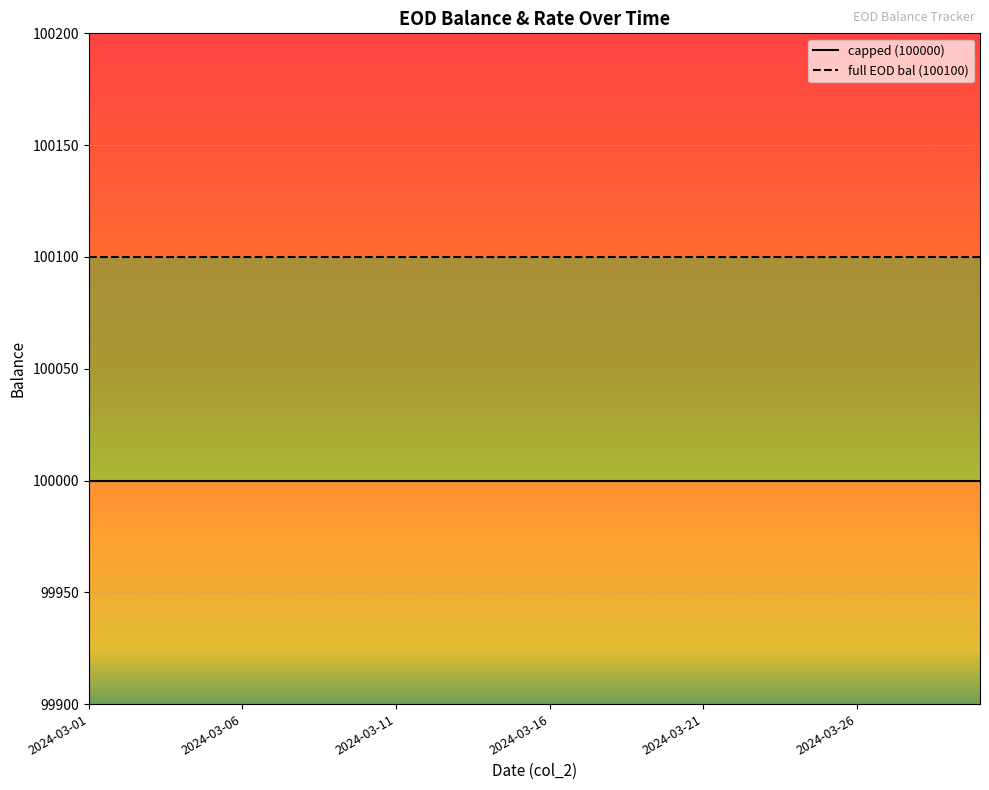

At which label does full EOD bal reach its peak?

2024-03-01